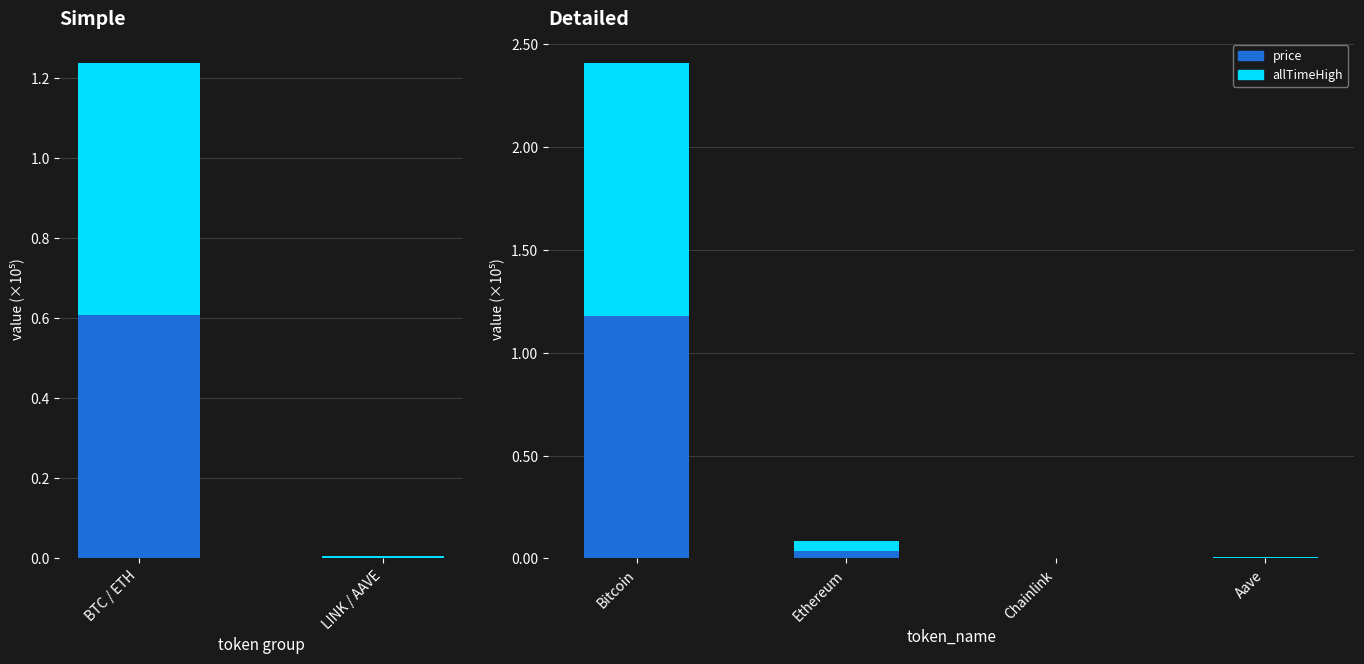

What is the highest value of the price series?

117854.0